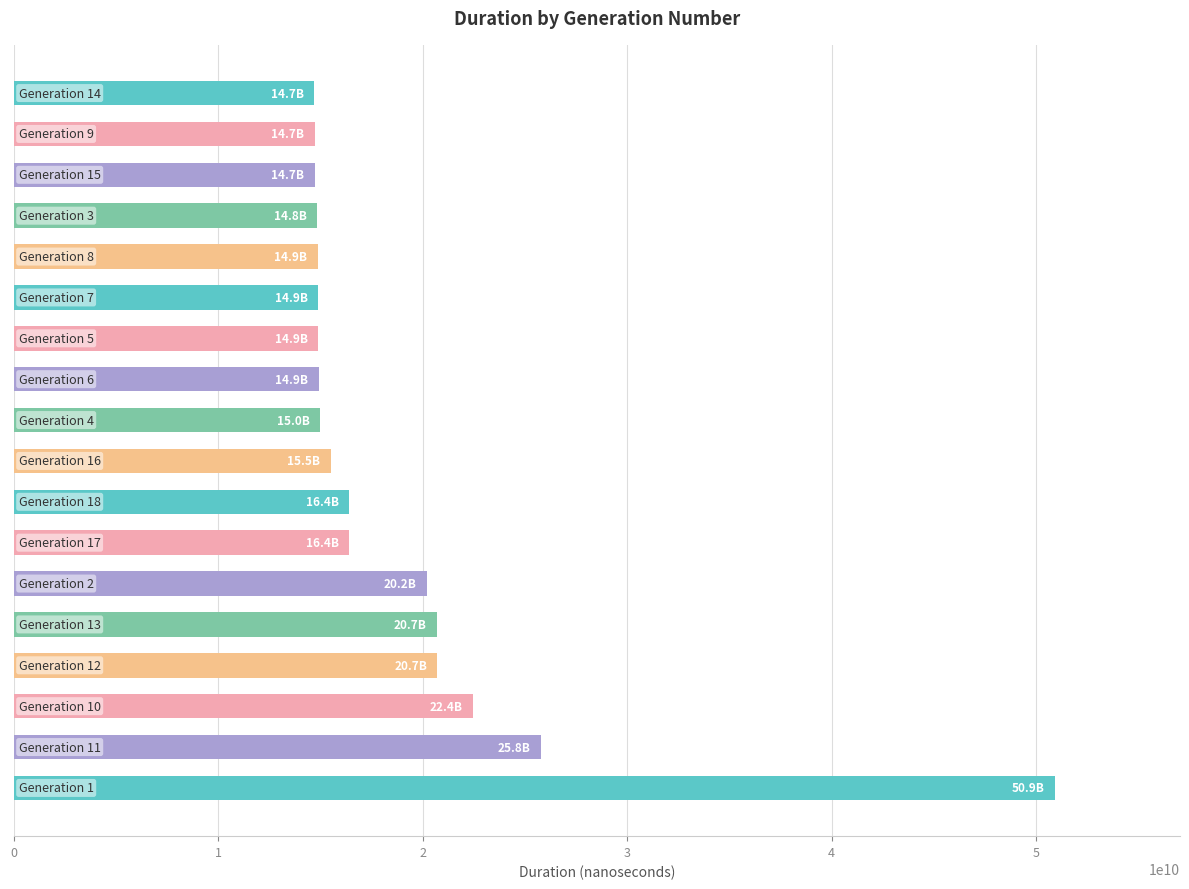

What is the difference between the second highest and second lowest values?

11048238846